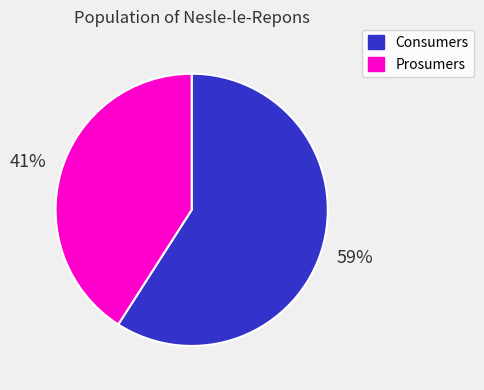

What percentage is the Prosumers slice, to the nearest percent?

41%